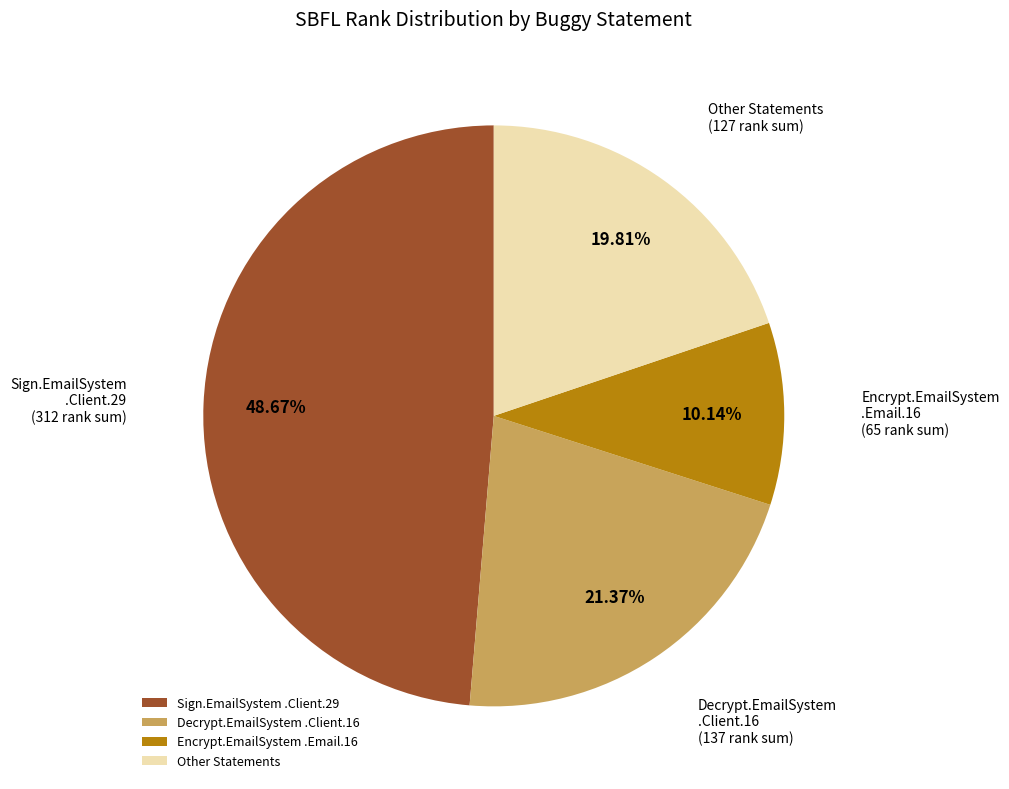

Count the number of slices in the pie.

4